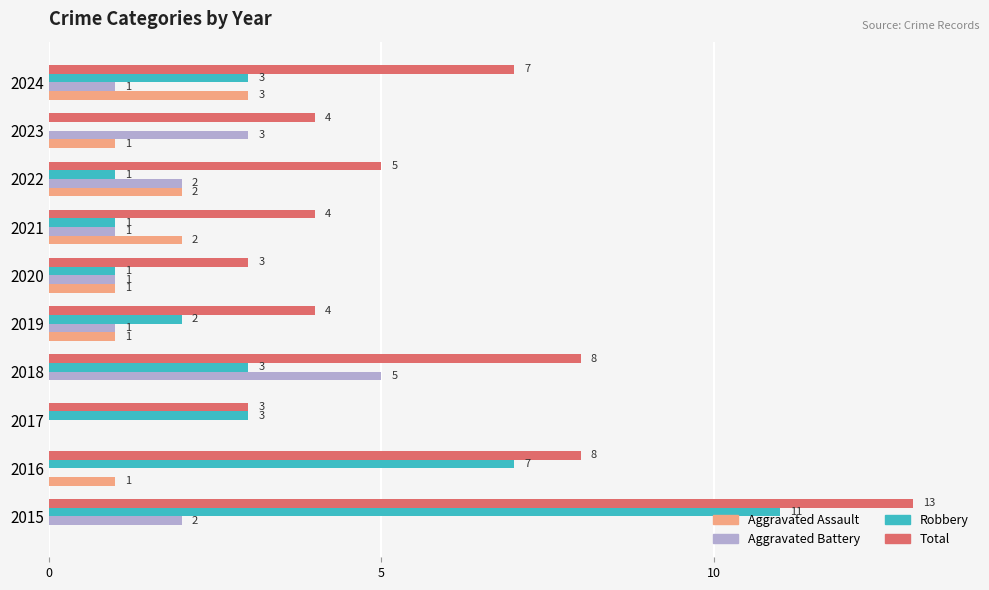

Is the value of Total at 2019 greater than the value of Robbery at 2016?

No